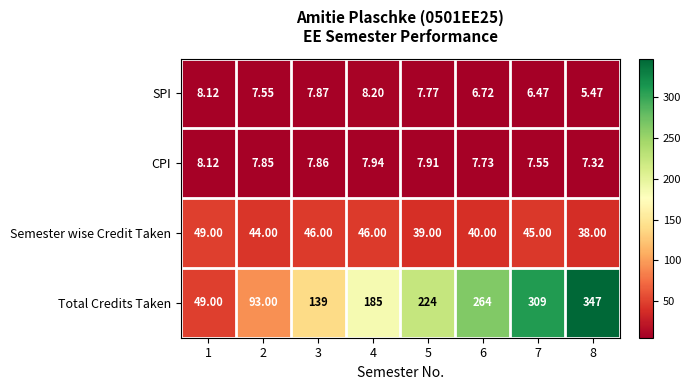

Is the value of Semester wise Credit Taken at 2 greater than the value of SPI at 5?

Yes